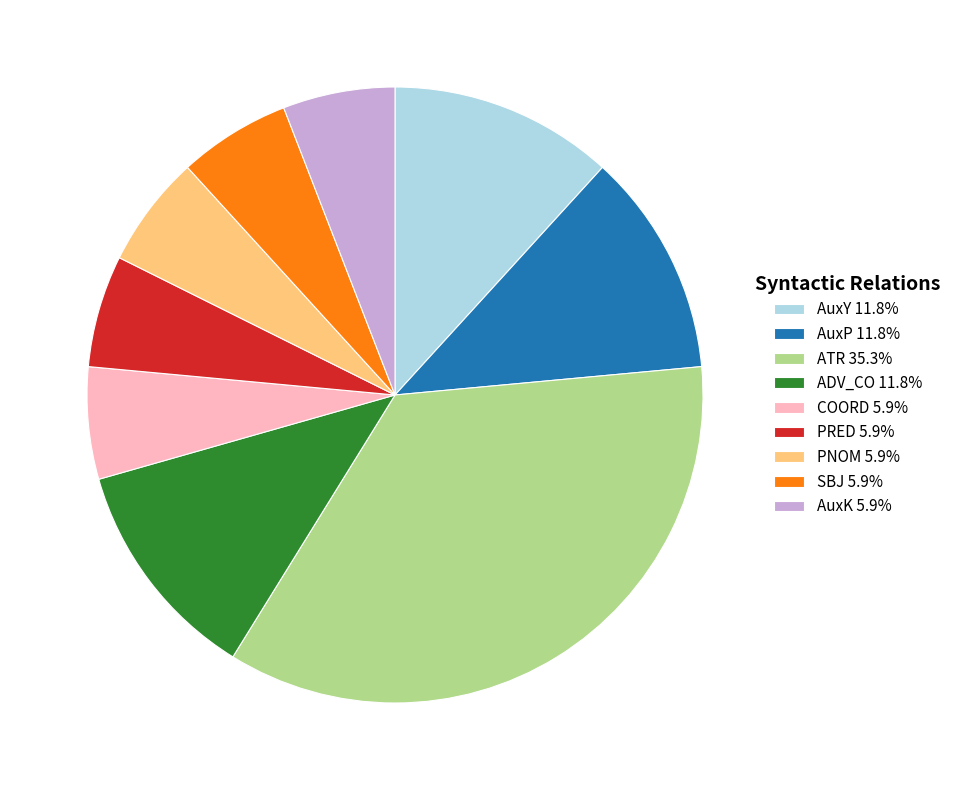

Is it true that AuxP is 12% of the pie?

True